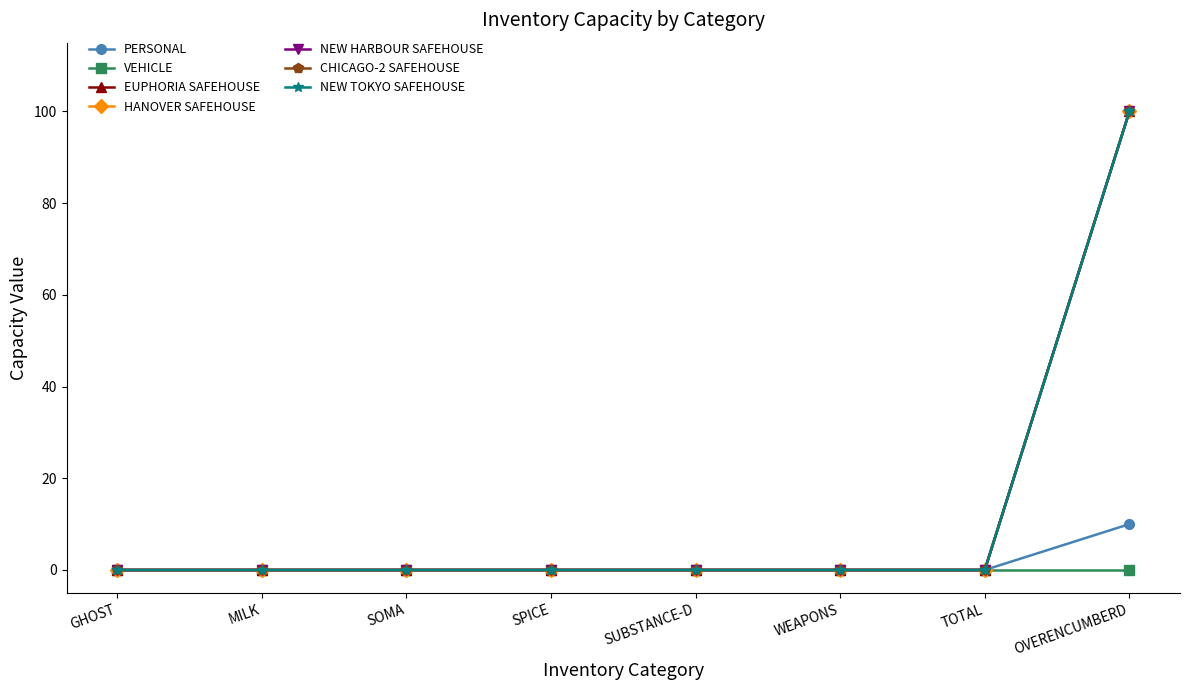

Does the chart have visible grid lines?

No